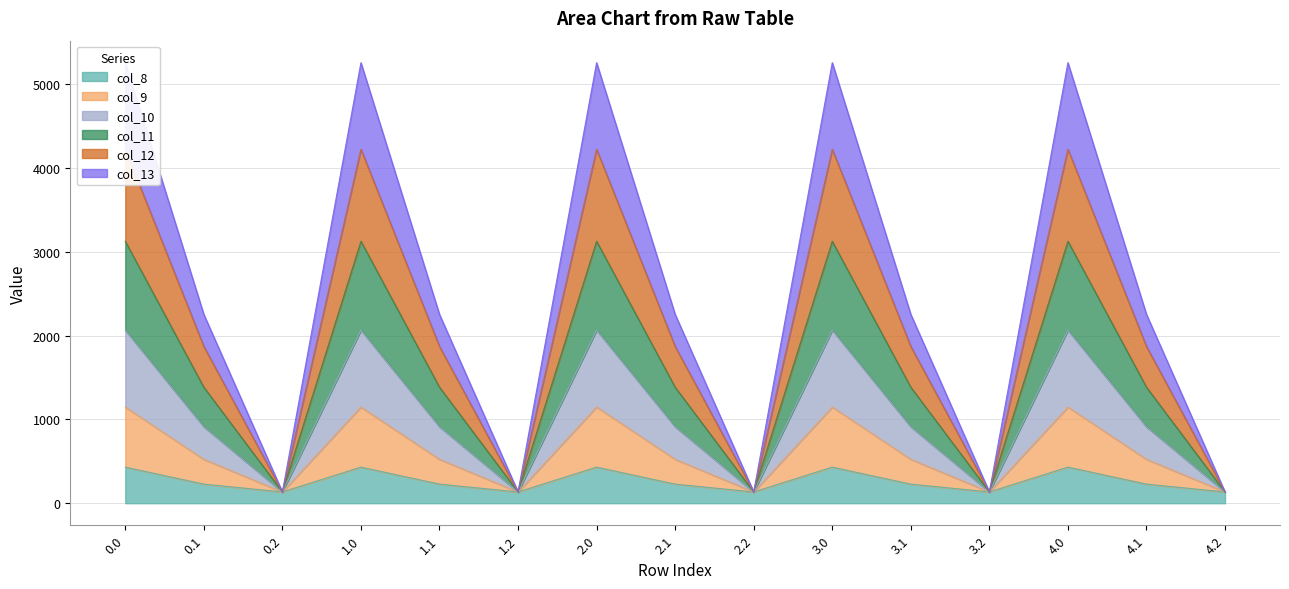

The col_12 series shows 51.0 at 4.2. True or false?

False